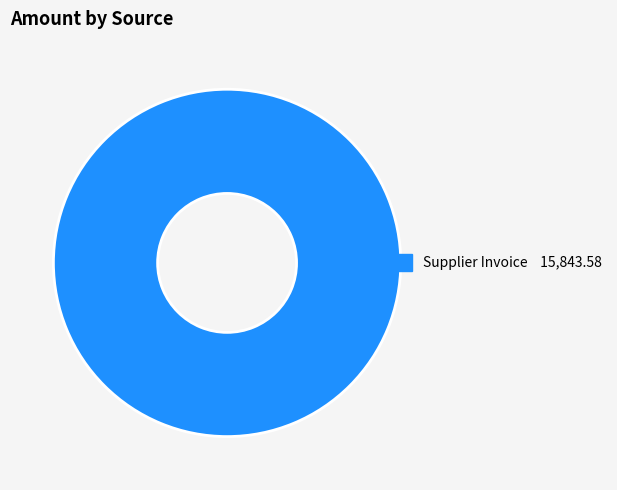

Is there a majority slice in this chart?

Yes